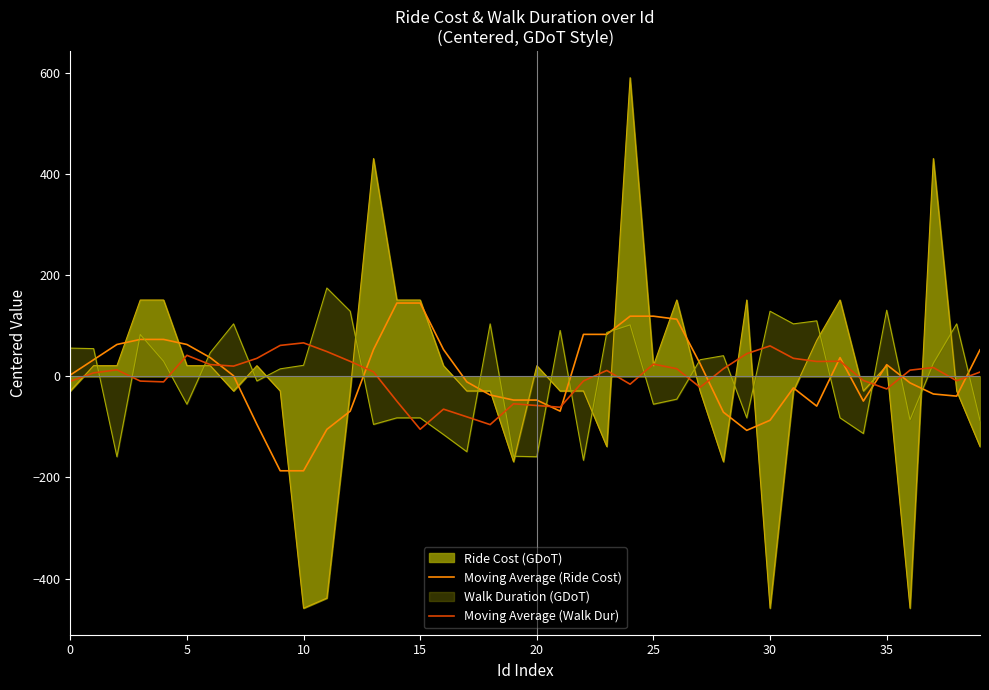

What is the highest value of the Moving Average (Walk Dur) series?

66.4